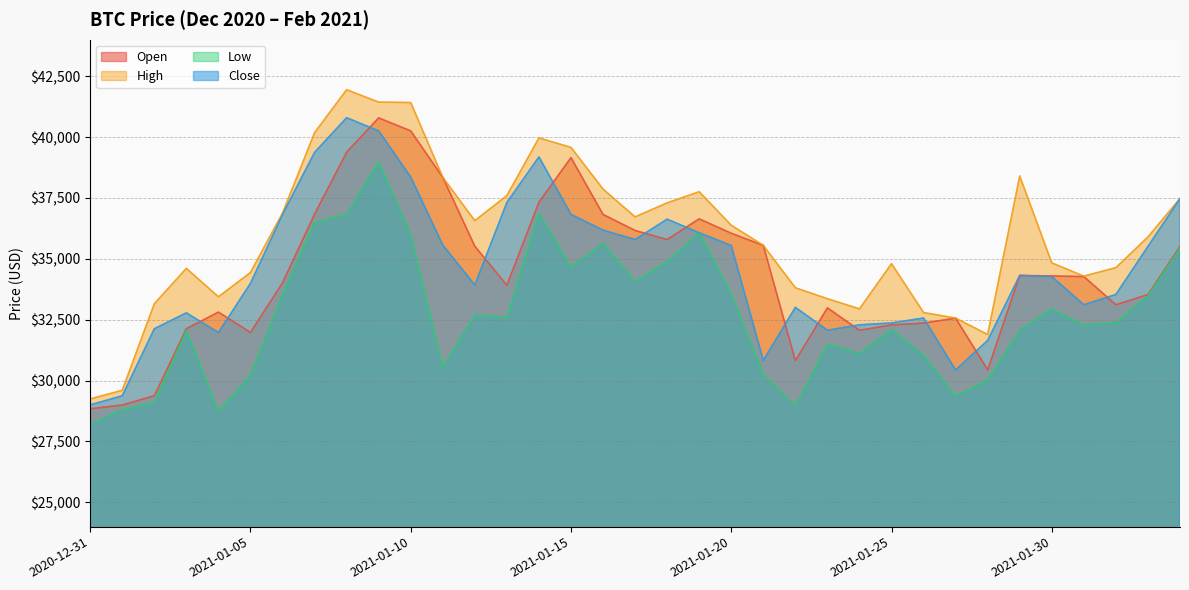

How many data points in High are less than 35896?

17